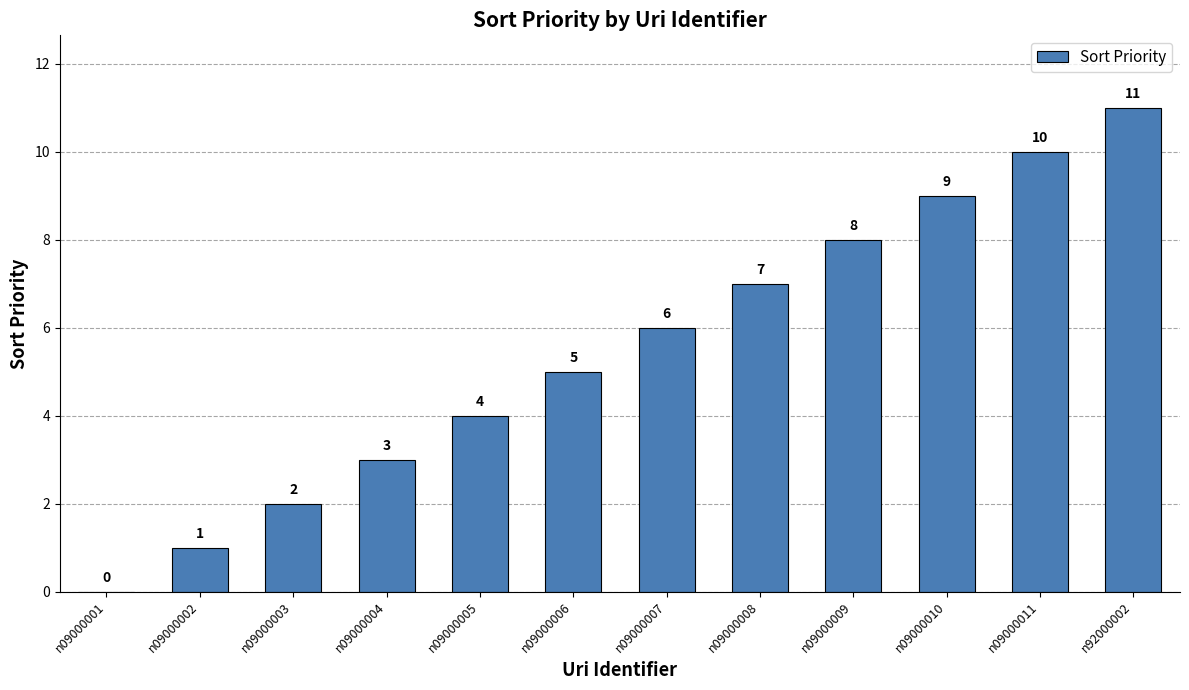

Approximately how many times larger is the value at n09000005 compared to n09000010?

0.4